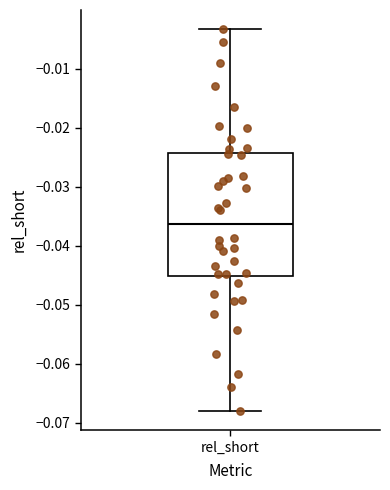

Where does the upper whisker of the box for rel_short end on the y-axis? The values are not printed on the chart, so give them approximately, as read against the axis.

-0.003